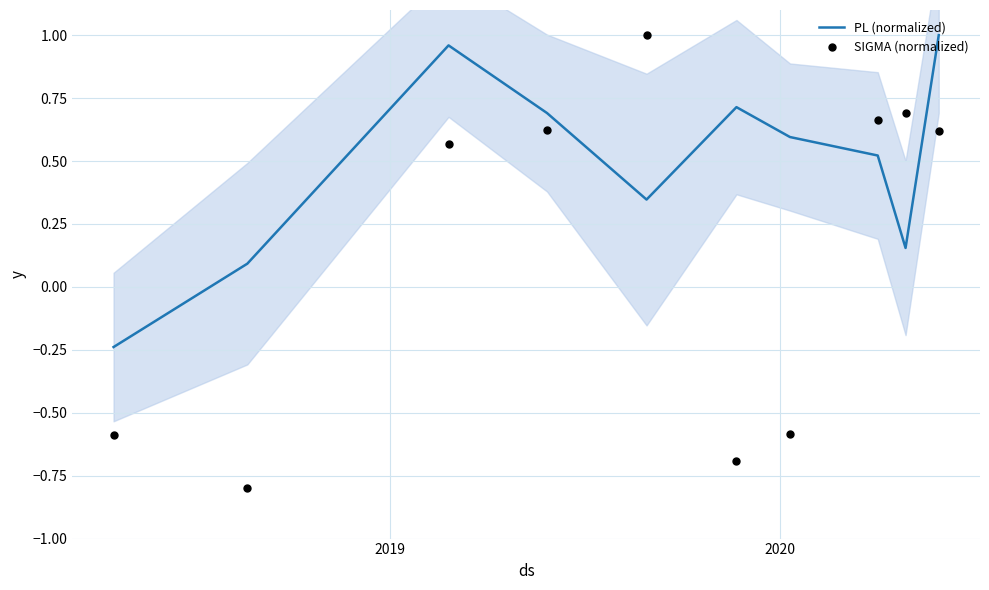

What are all the series names shown in the legend?

PL (normalized), SIGMA (normalized)